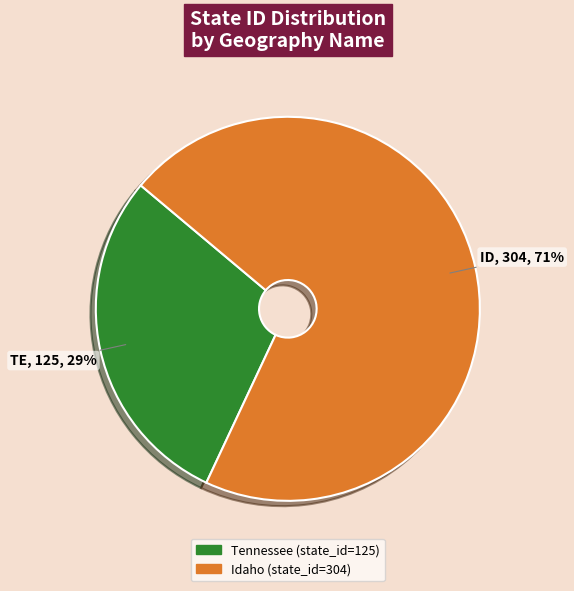

Does any single category account for the majority?

Yes